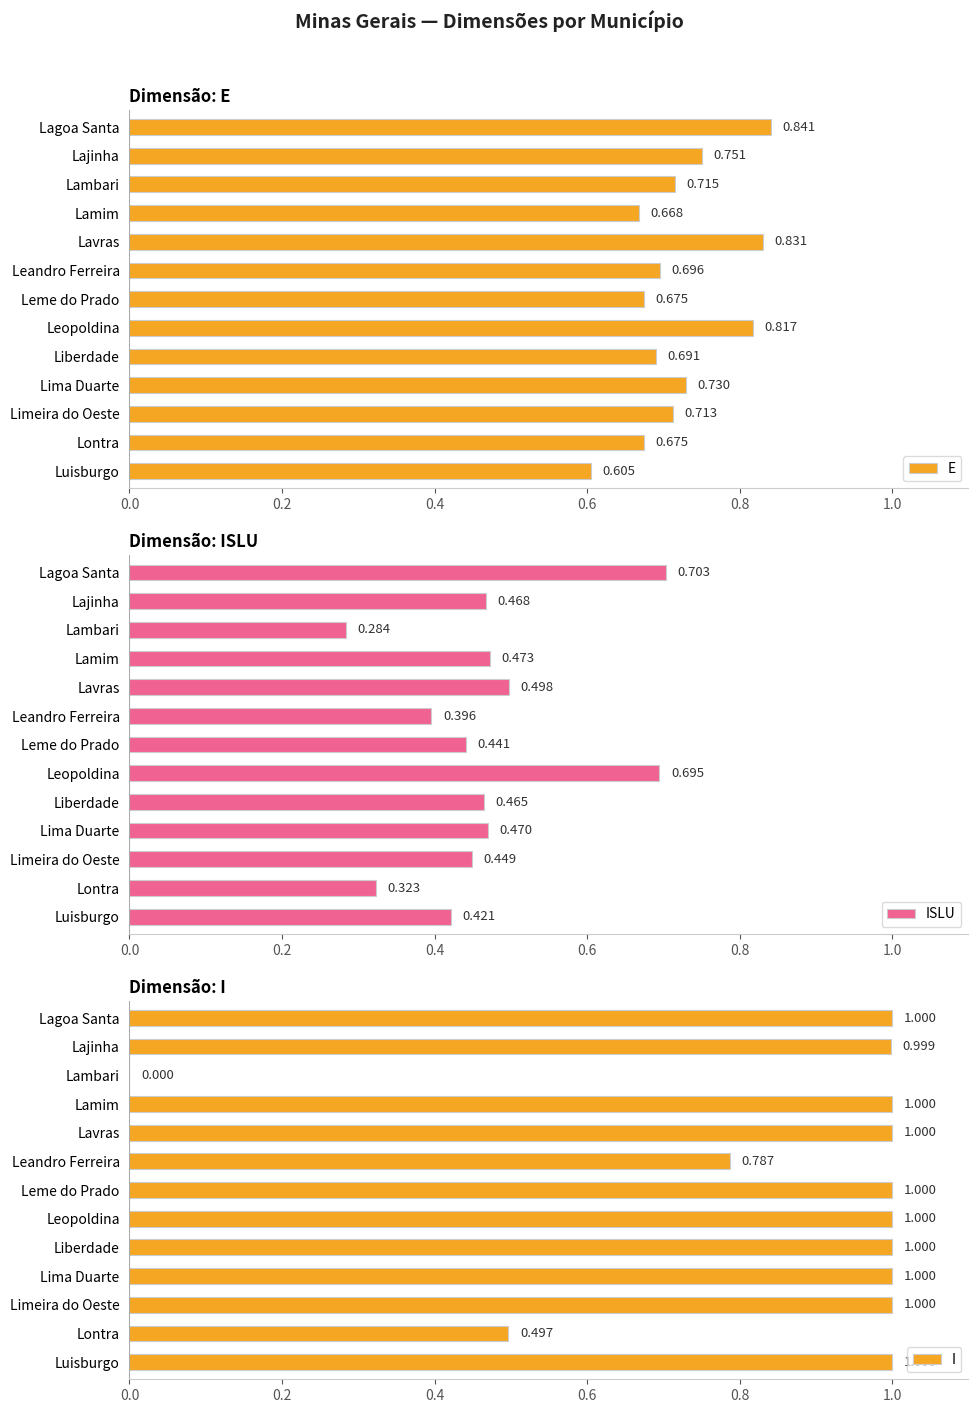

What is the difference between the maximum and second lowest values in the ISLU series?

0.4